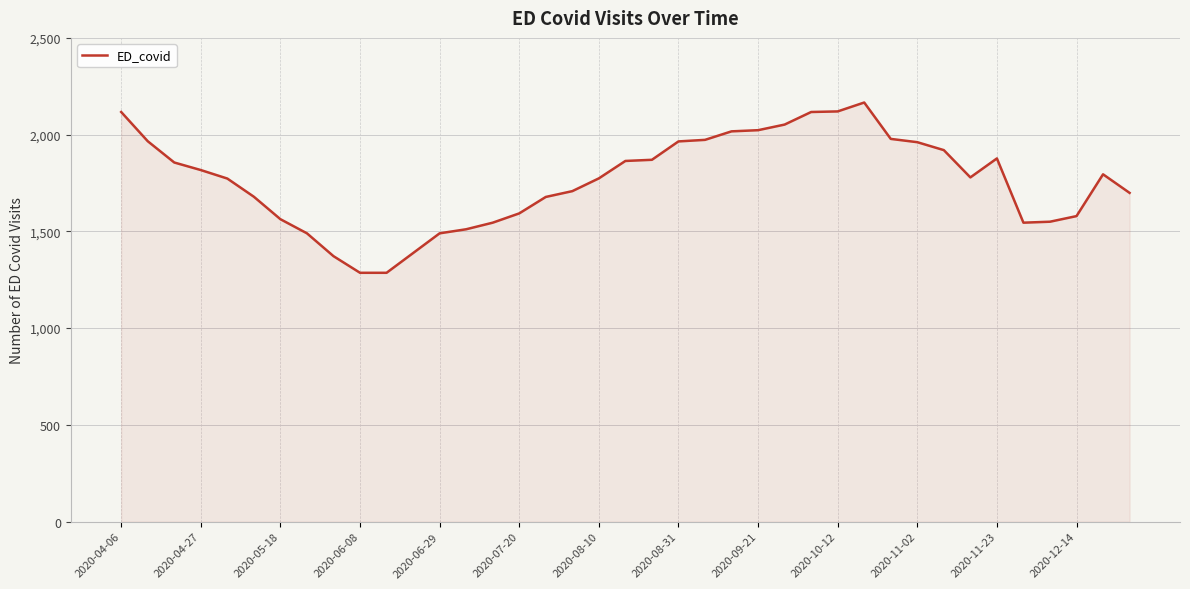

What is the maximum value shown in the chart?

2166